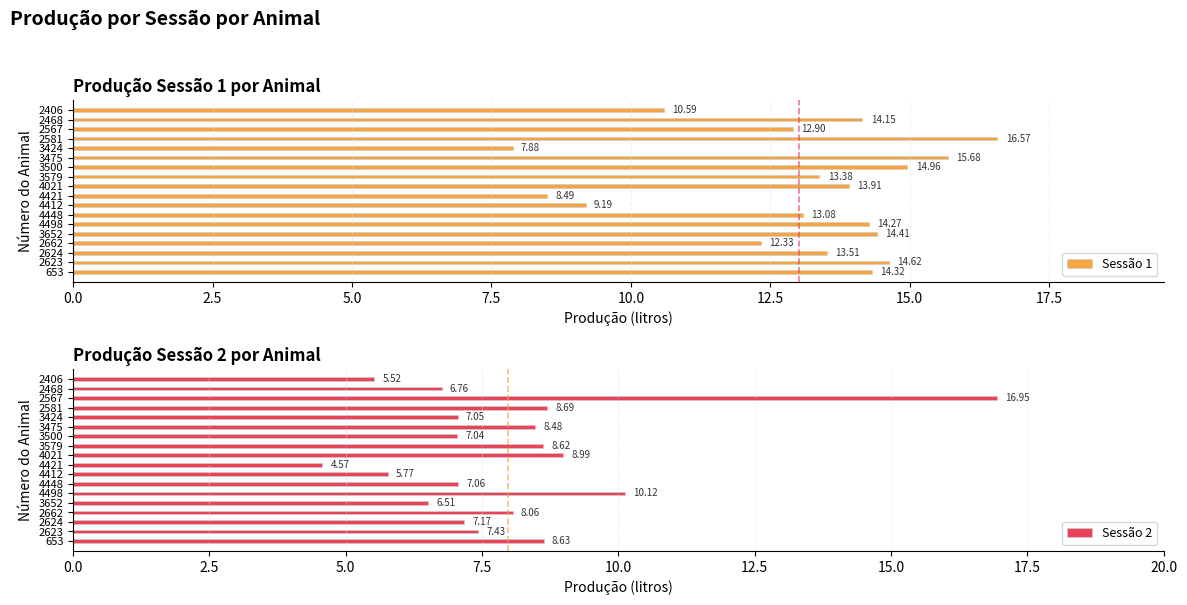

At which label does Sessão 2 reach its minimum?

4421